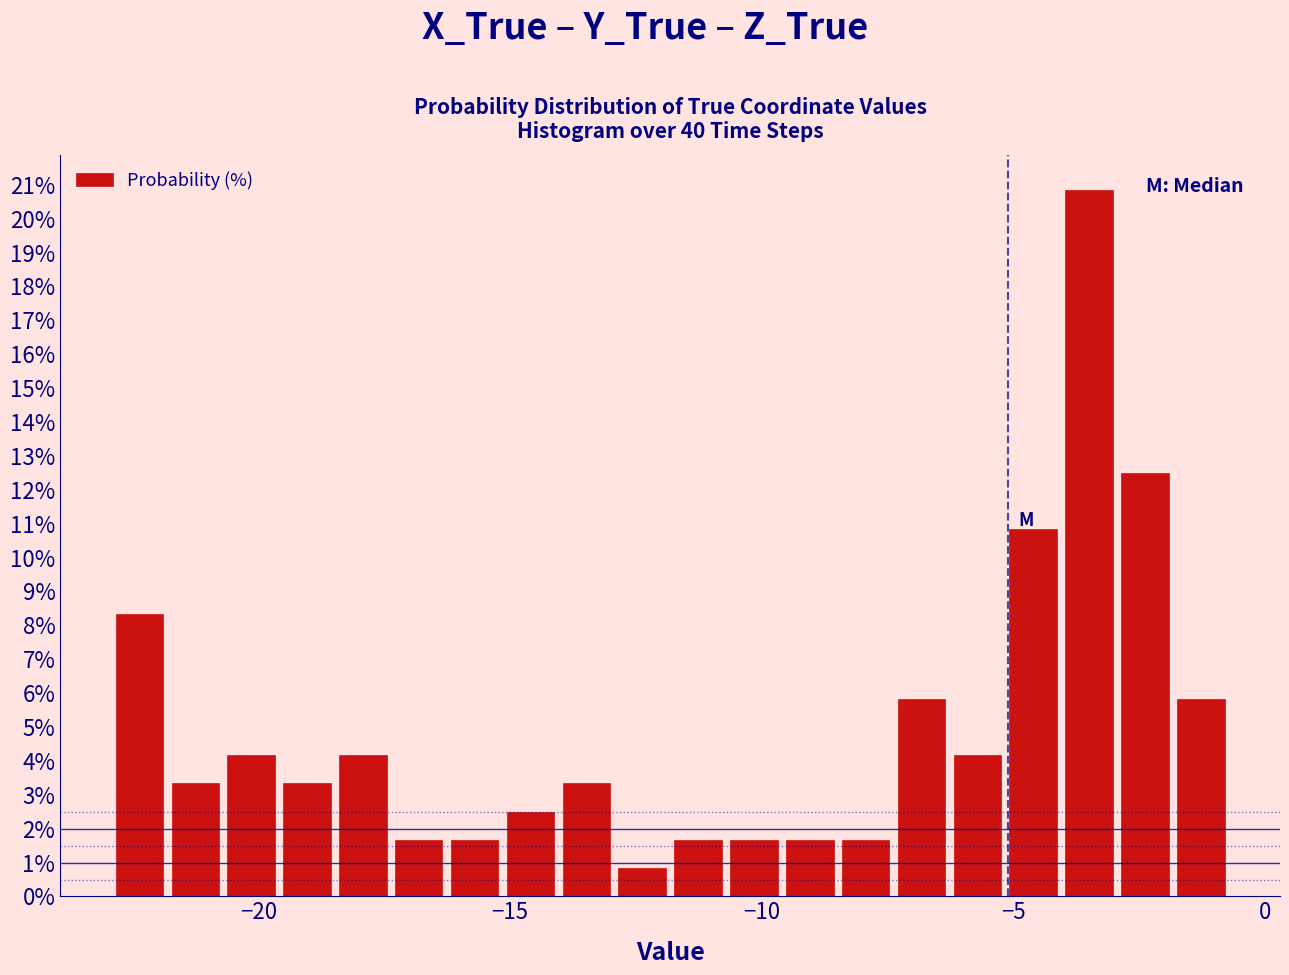

Read against the x-axis, roughly where is the centre of the tallest bar?

-3.5